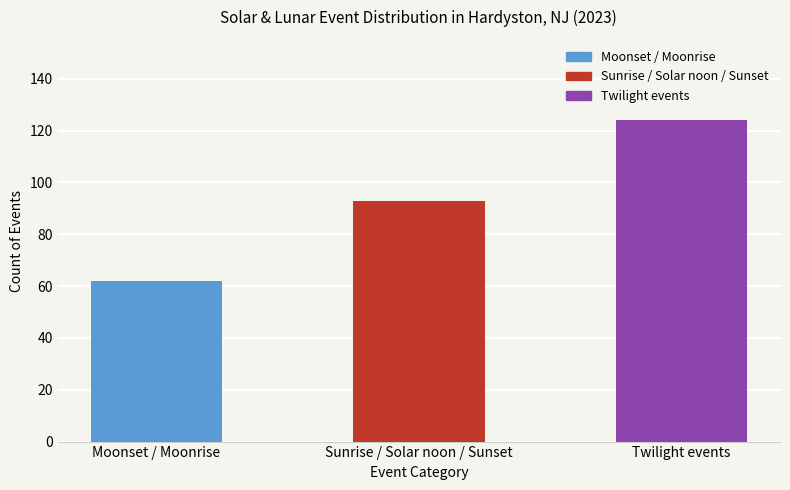

What is the minimum value shown in the chart?

62